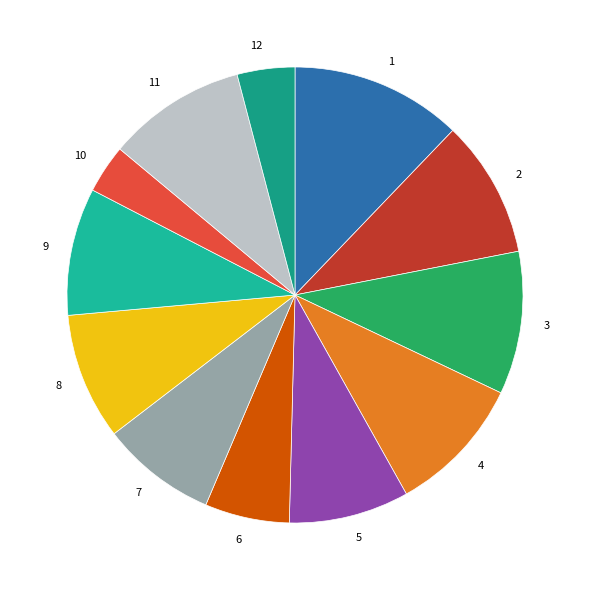

Is the sum of 5 and 1 greater than half?

No